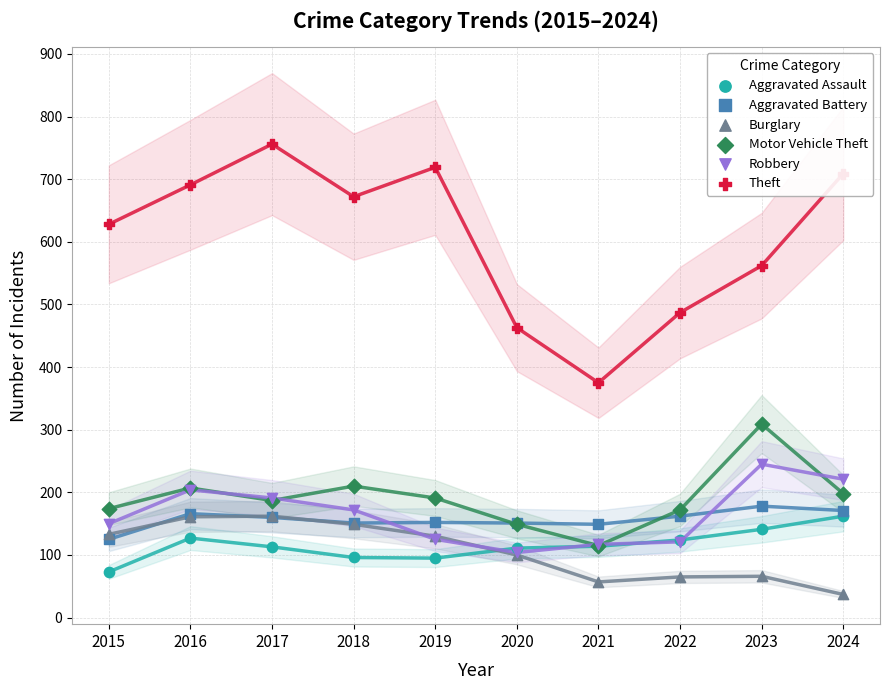

Which series has the largest total across all categories?

Theft